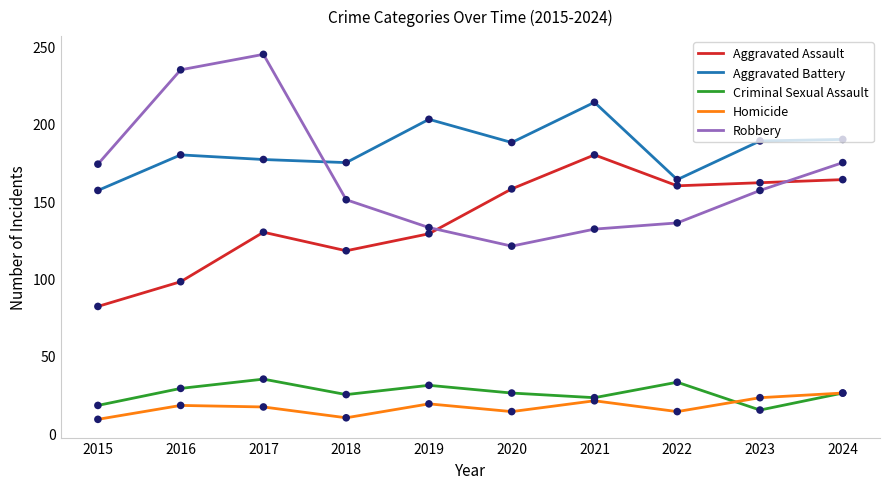

Which series changed the most between 2016 and 2021?

Robbery